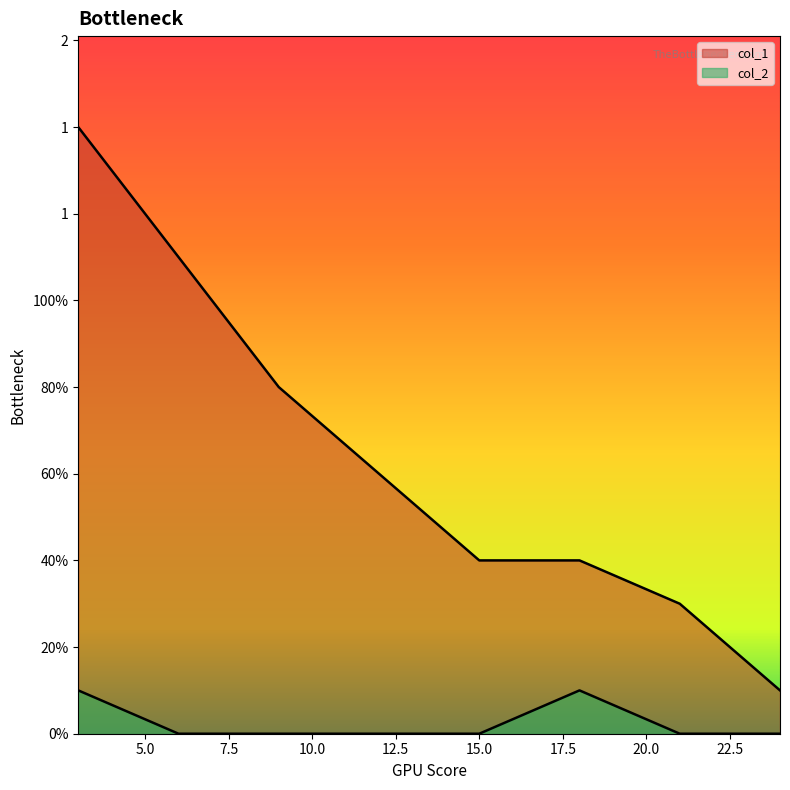

Where is the first local maximum for col_2?

18